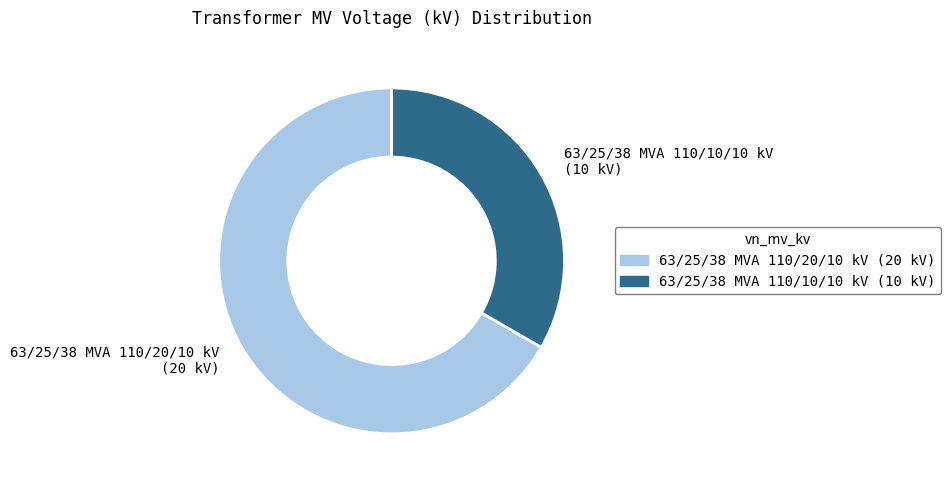

Between 63/25/38 MVA 110/10/10 kV and 63/25/38 MVA 110/20/10 kV, which is larger?

63/25/38 MVA 110/20/10 kV